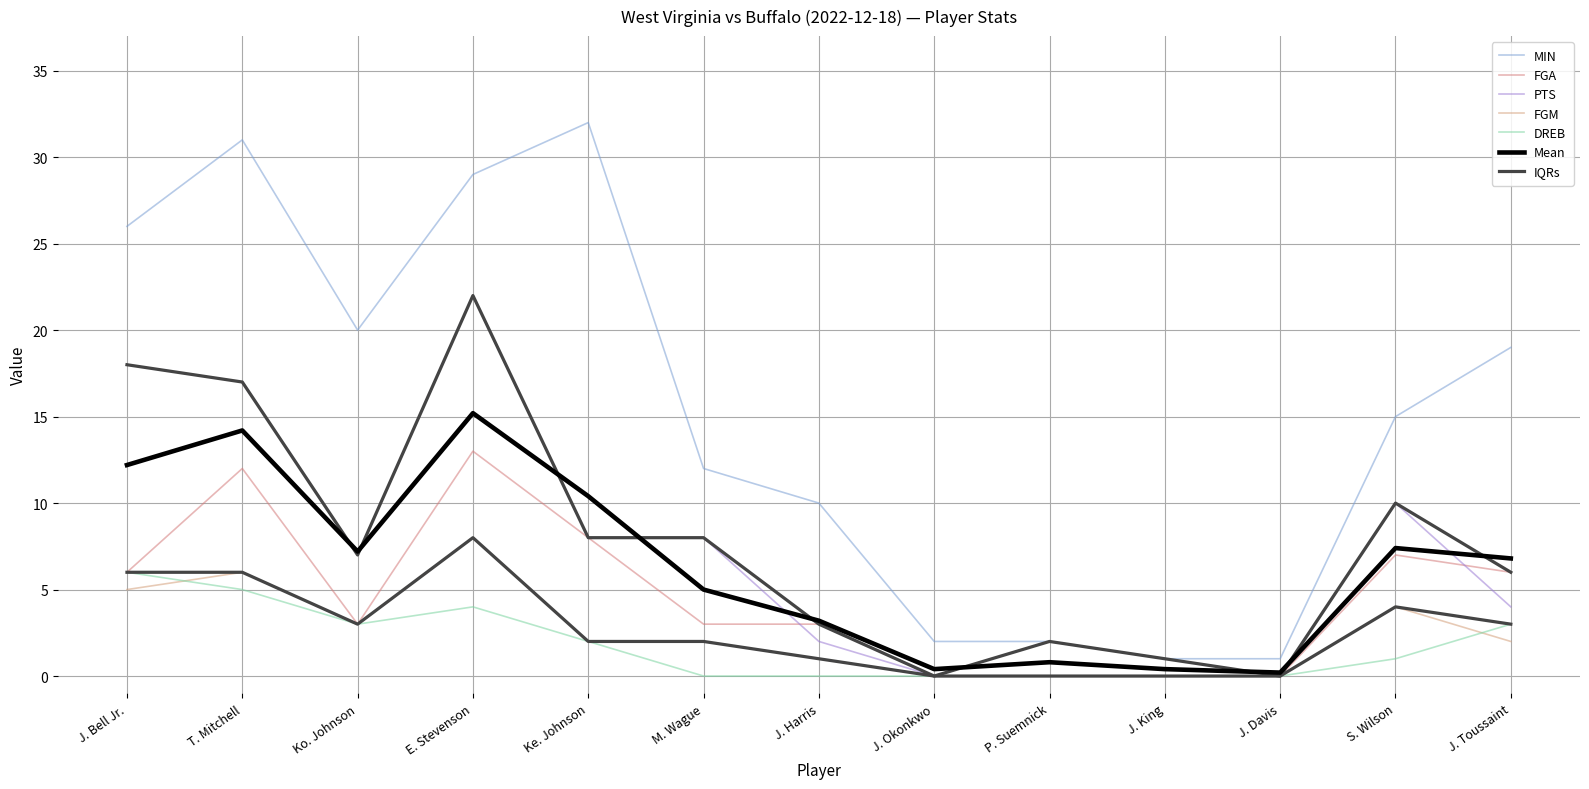

What is the label of the 10th point from the left?

J. King